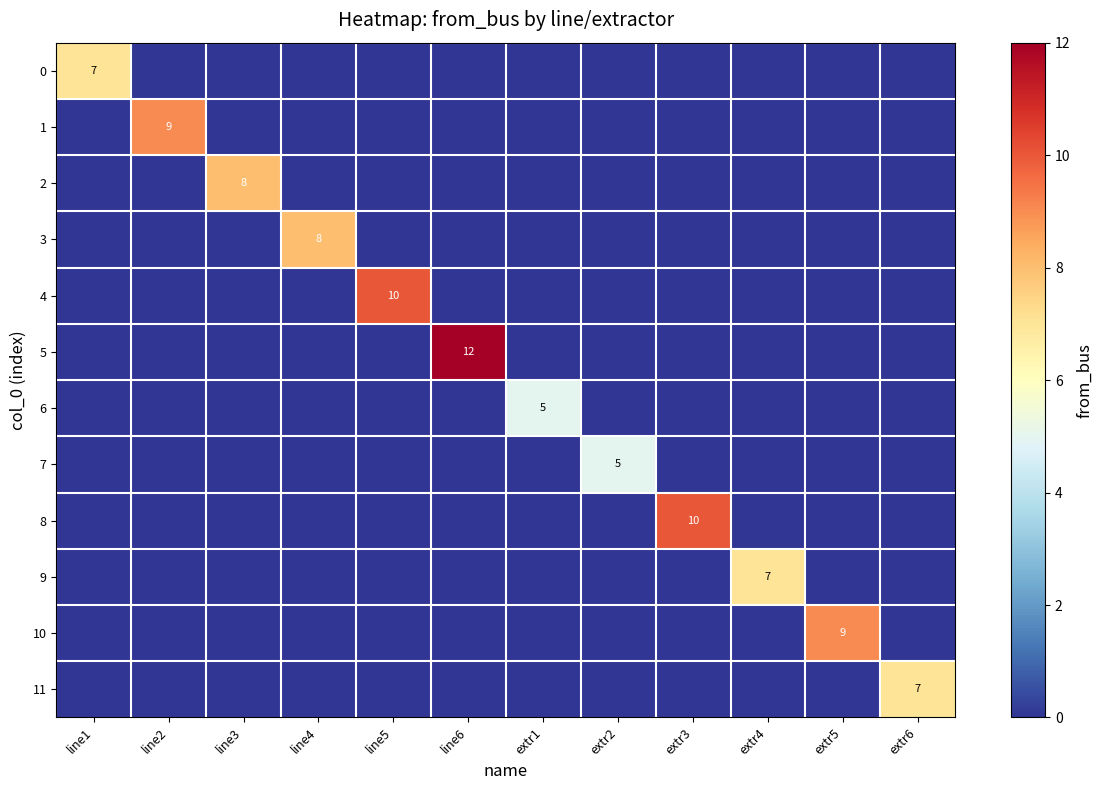

How many series are shown in this chart?

12